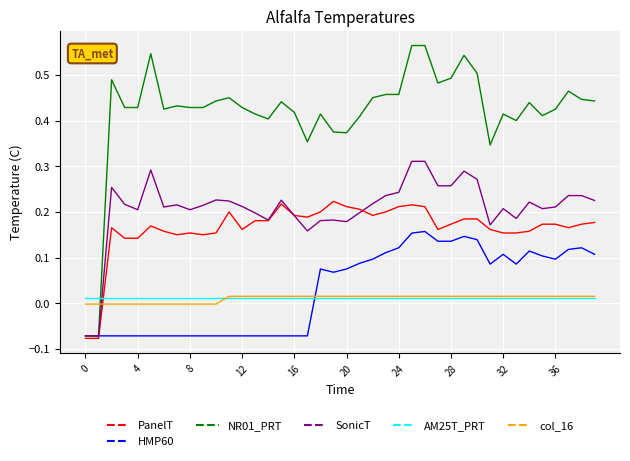

Which series has the largest range (max minus min)?

NR01_PRT